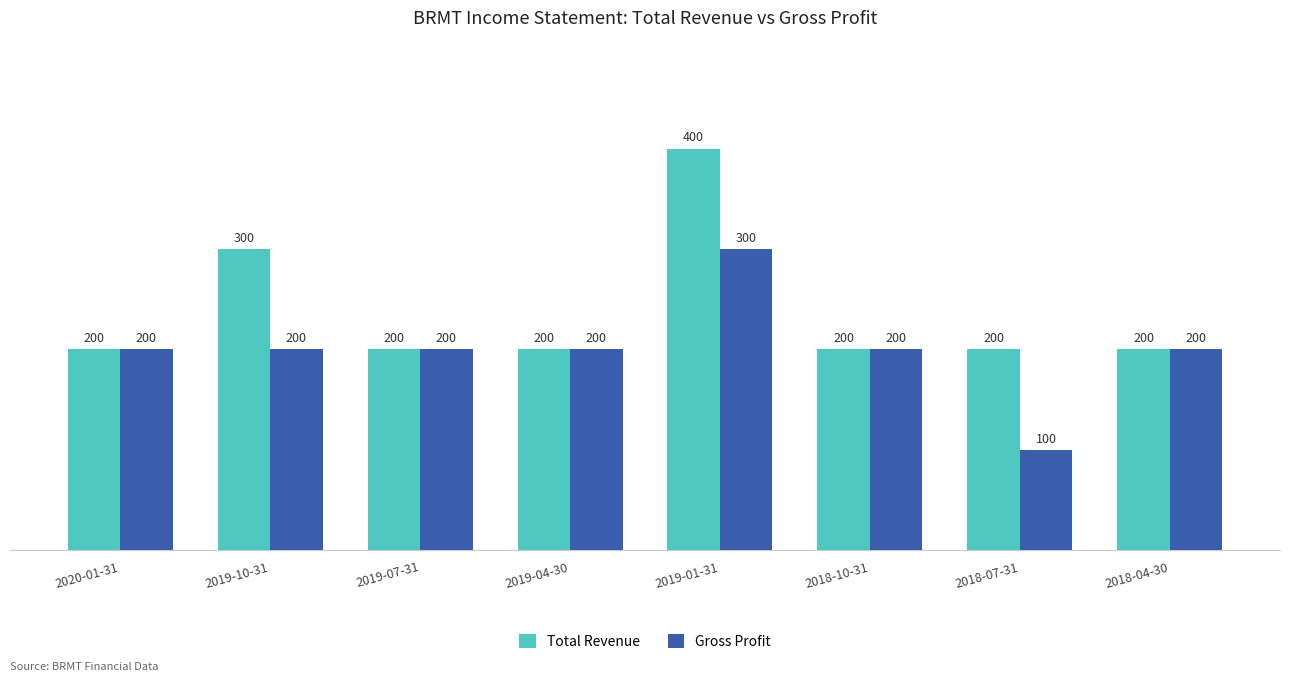

The value of Total Revenue at 2019-01-31 is 675. True or false?

False